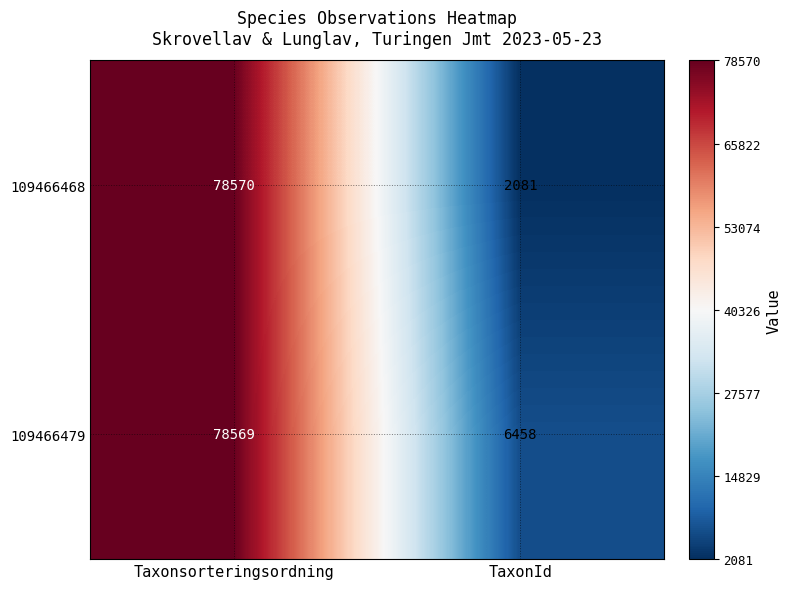

What is the sum of the 109466468 values at TaxonId and Taxonsorteringsordning?

80651